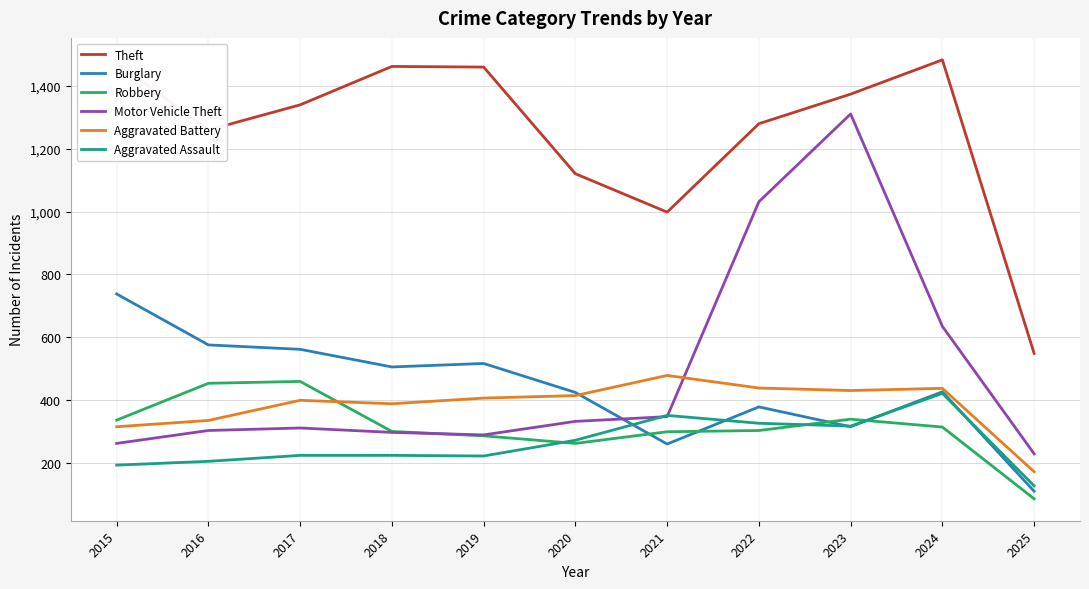

Is it true that Motor Vehicle Theft equals 1310 at 2023?

True